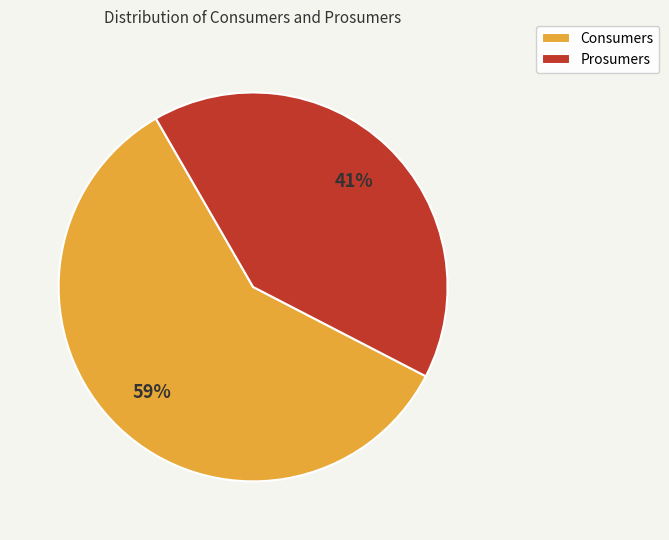

Which category has the biggest portion of the pie?

Consumers